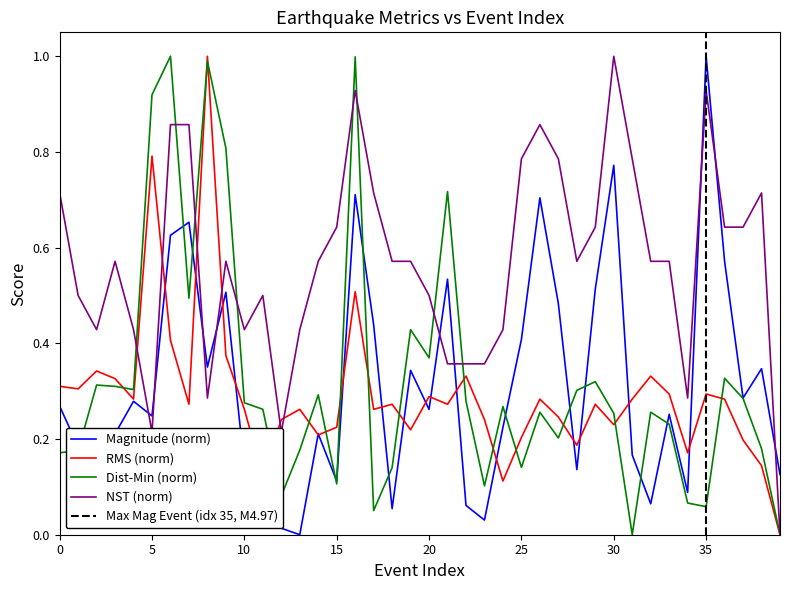

True or false: mag_values has more than 0 points higher than both neighbors.

True